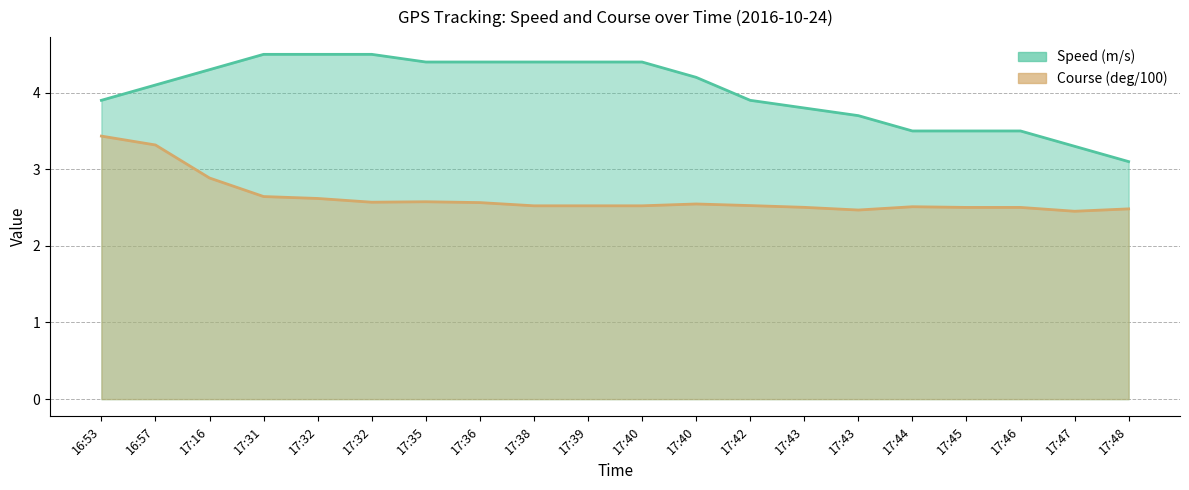

True or false: Speed (m/s) and Course (deg/100) intersect in this chart.

False